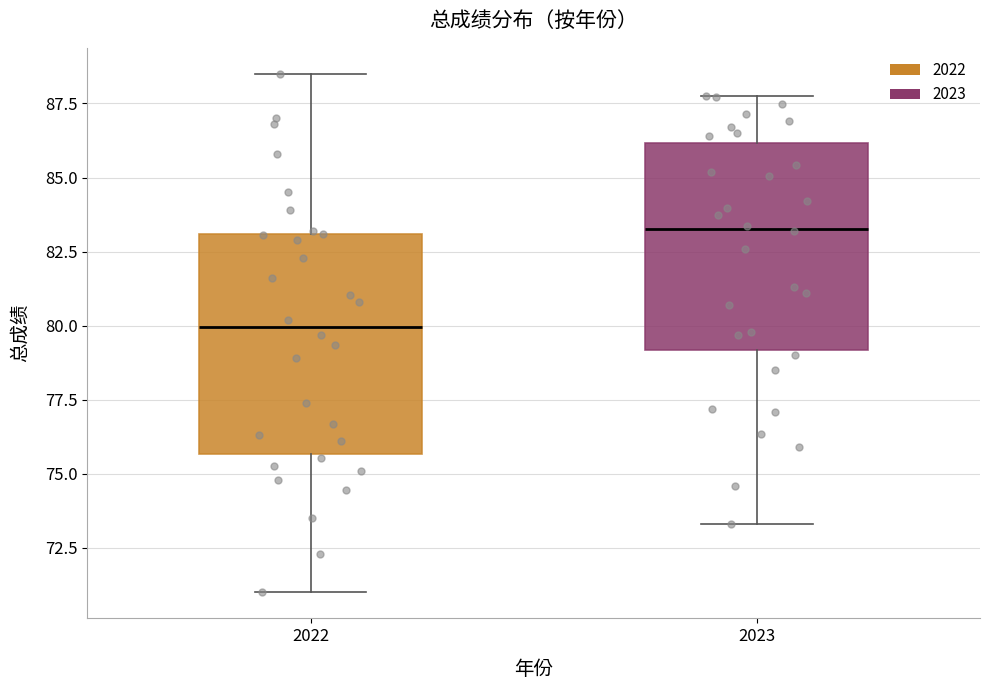

Reading left to right, read every box against the y-axis: the position of its median line, the range the box covers, and the ends of its whiskers. The values are not printed on the chart, so give them approximately, as read against the axis.

2022: median 80.0, box 75.5 to 83.0, whiskers 71.0 to 88.5
2023: median 83.5, box 79.0 to 86.0, whiskers 73.5 to 88.0